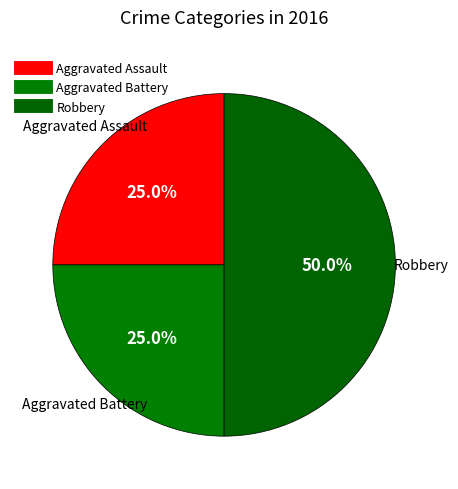

True or false: Robbery accounts for 38% of the total.

False